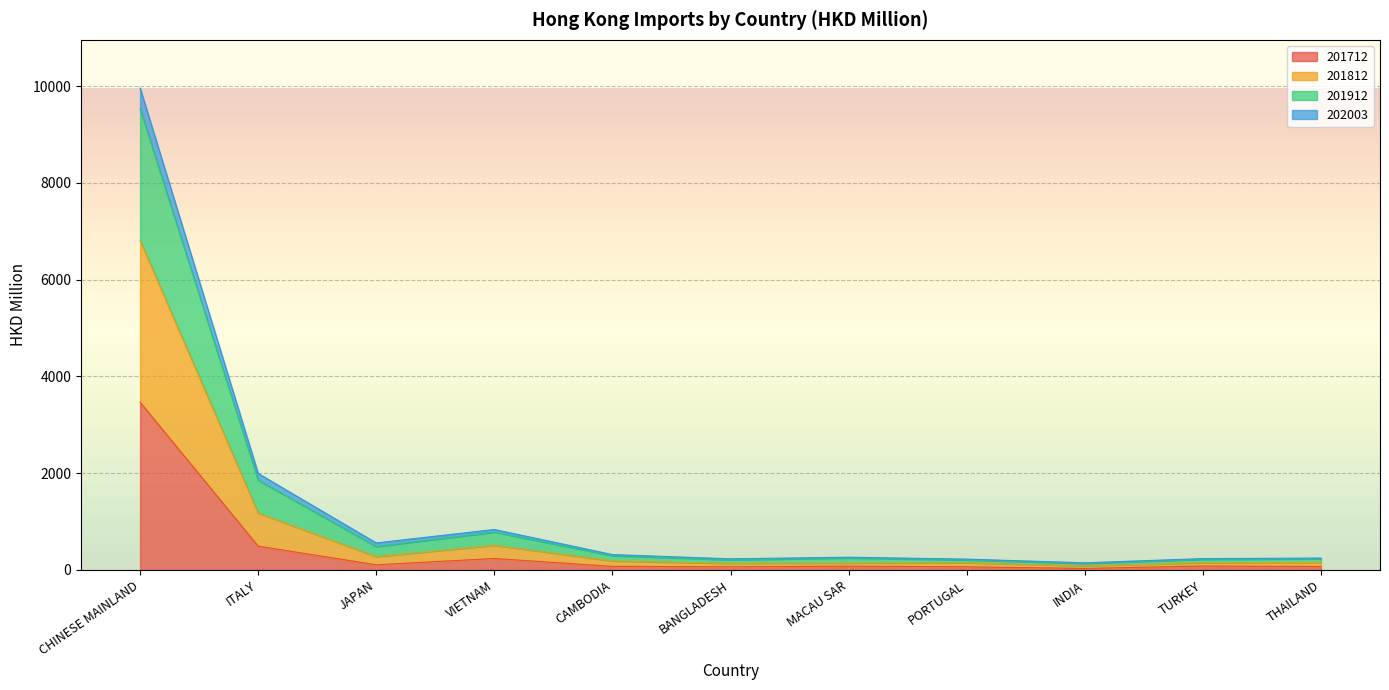

What is the label of the 7th point from the right?

CAMBODIA